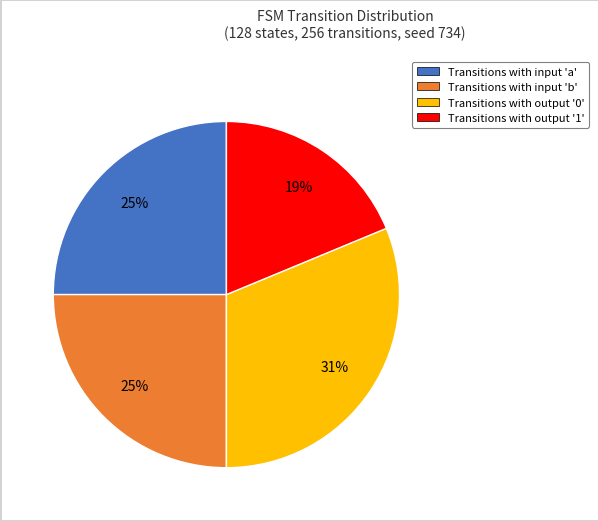

To the nearest percent, what is the average slice percentage?

25%